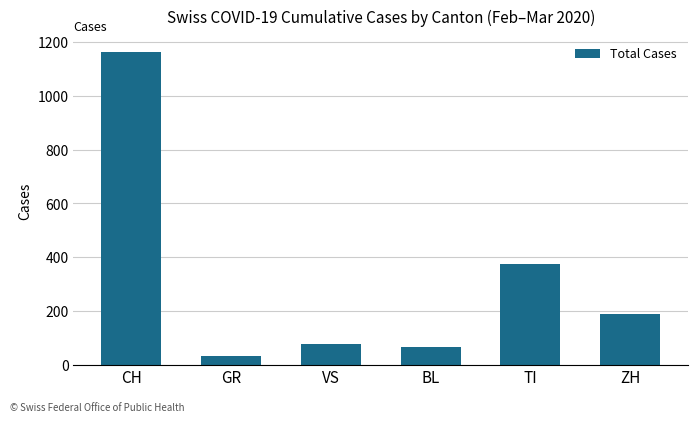

What is the smallest value displayed?

32